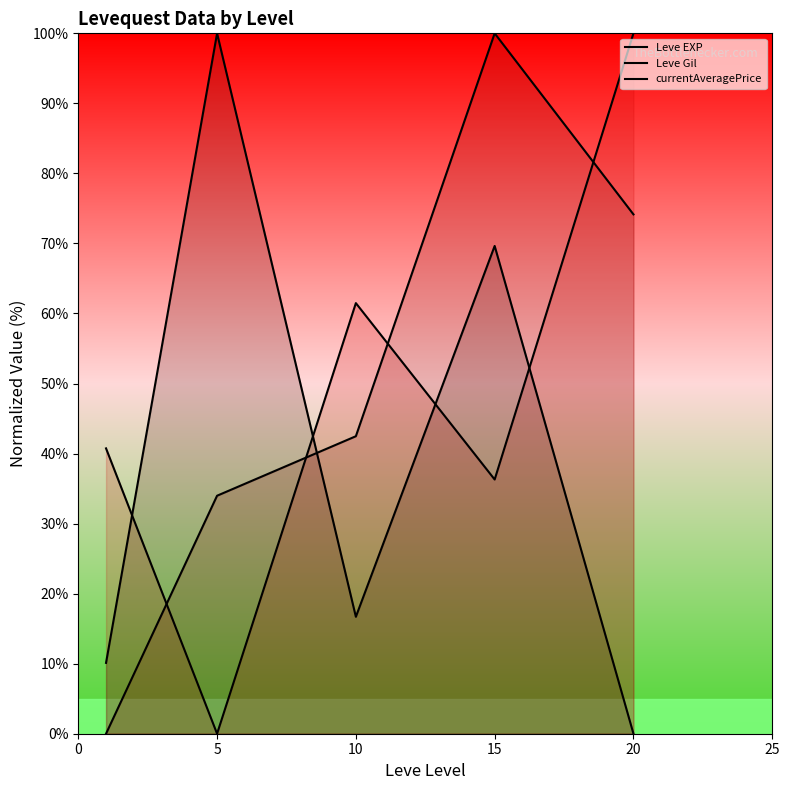

What is the highest value of the Leve EXP series?

100.0